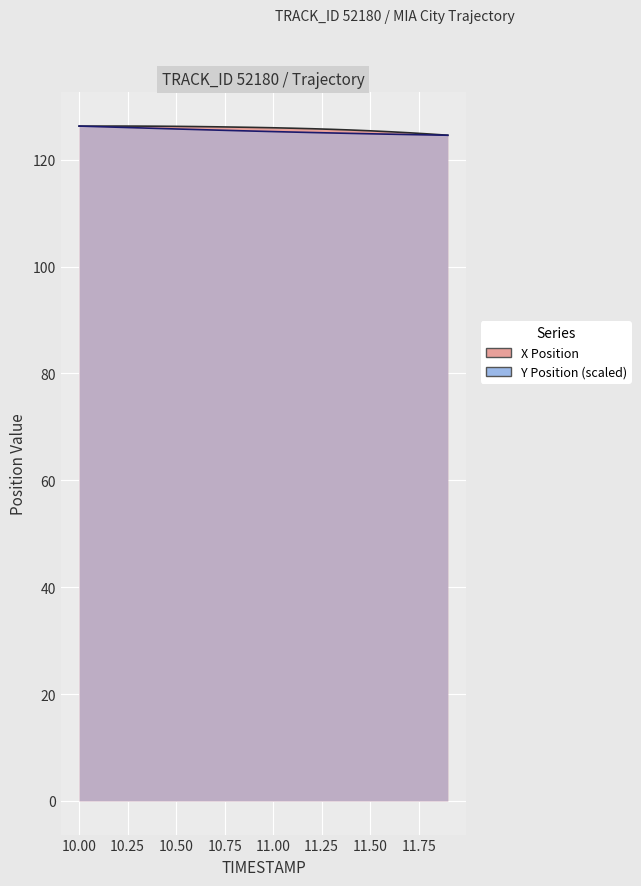

How many data points in X are above 126?

10